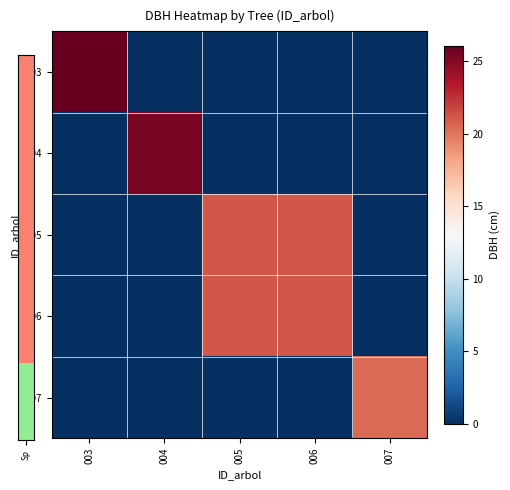

Reading right to left, what are all the values shown in this chart?

003: 007=0.0	006=0.0	005=0.0	004=0.0	003=26.1
004: 007=0.0	006=0.0	005=0.0	004=25.4	003=0.0
005: 007=0.0	006=21.2	005=21.1	004=0.0	003=0.0
006: 007=0.0	006=21.2	005=21.2	004=0.0	003=0.0
007: 007=20.4	006=0.0	005=0.0	004=0.0	003=0.0